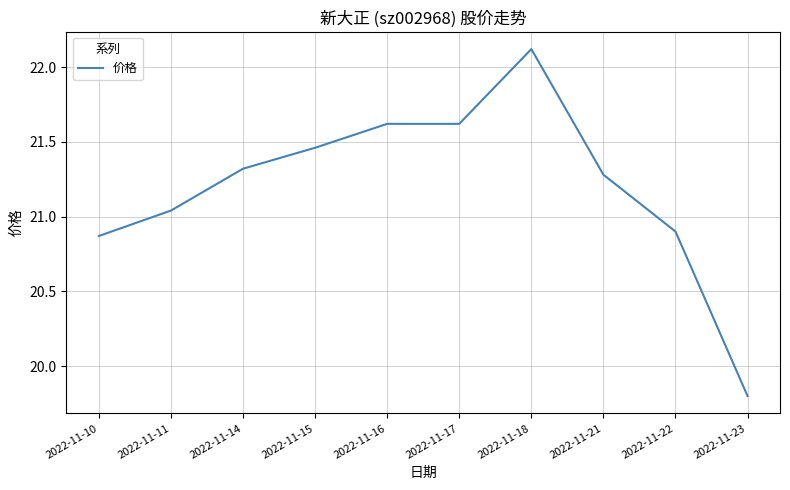

How many lines are shown in the chart?

1